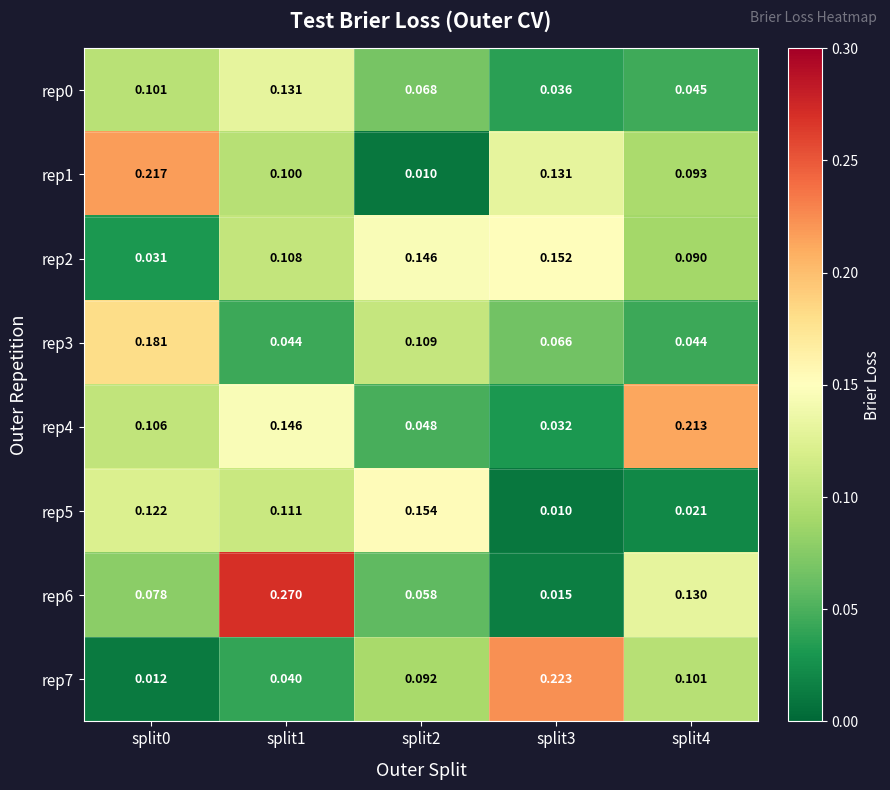

Count the number of categories in the chart.

5